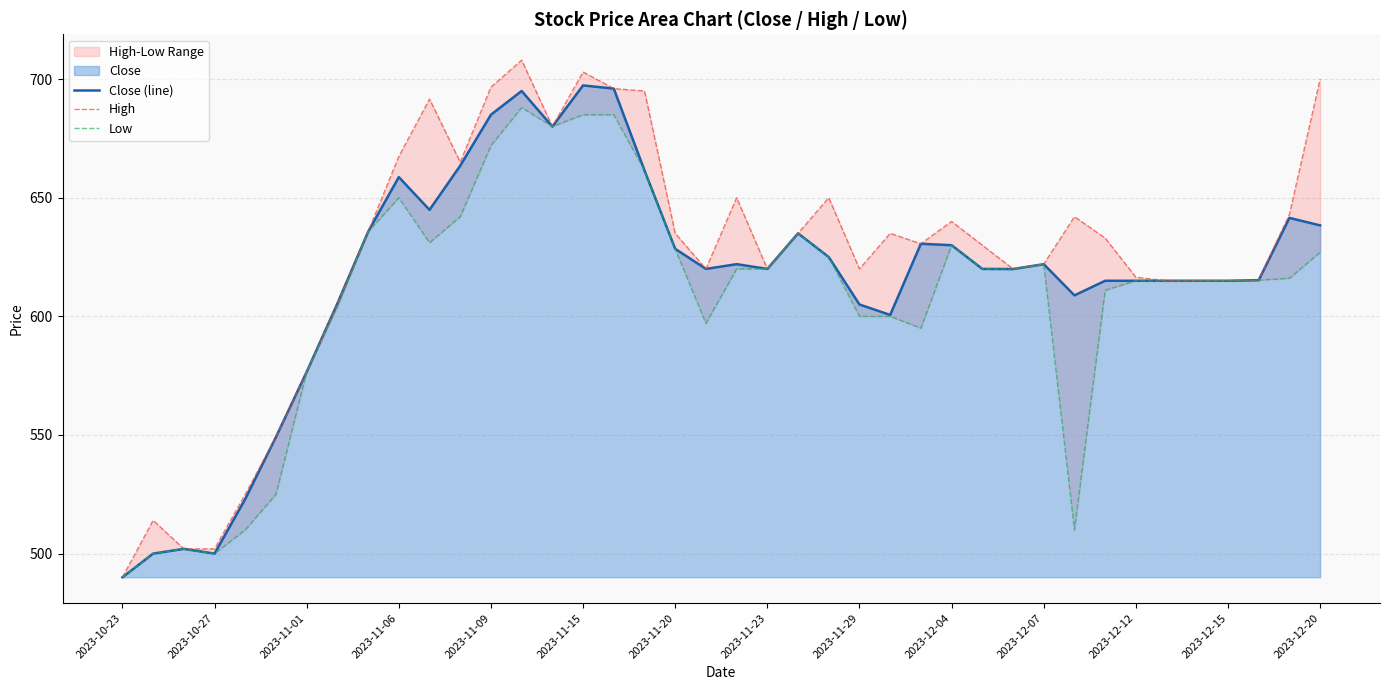

What is the average value of the Low series?

607.2